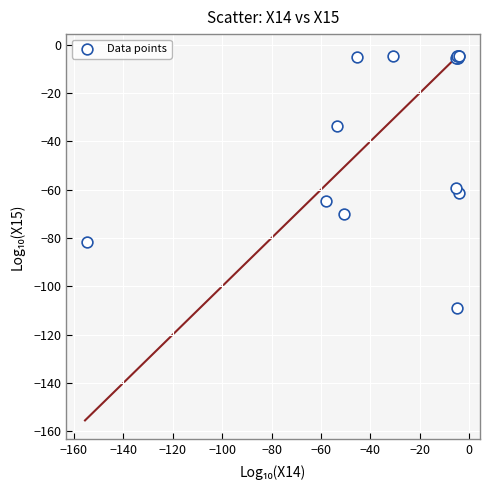

What Y value in the scatter plot is closest to -56?

-59.3